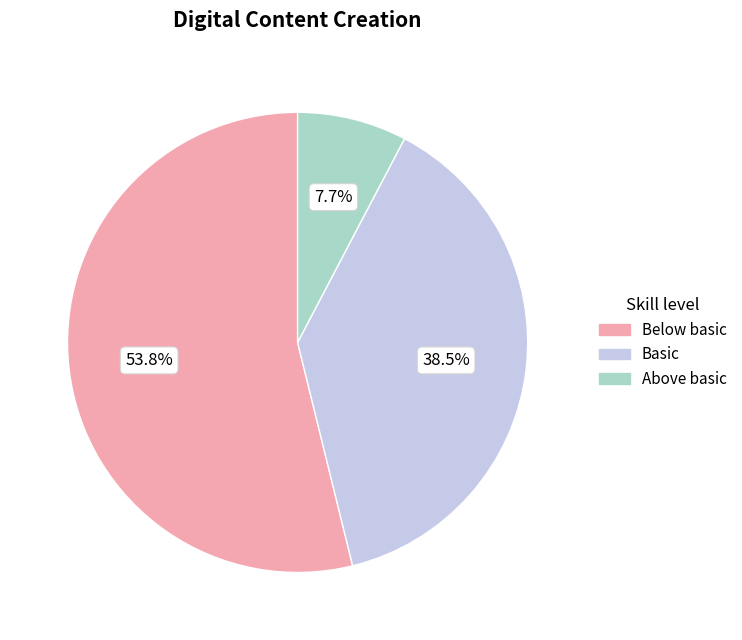

Is there a majority slice in this chart?

Yes